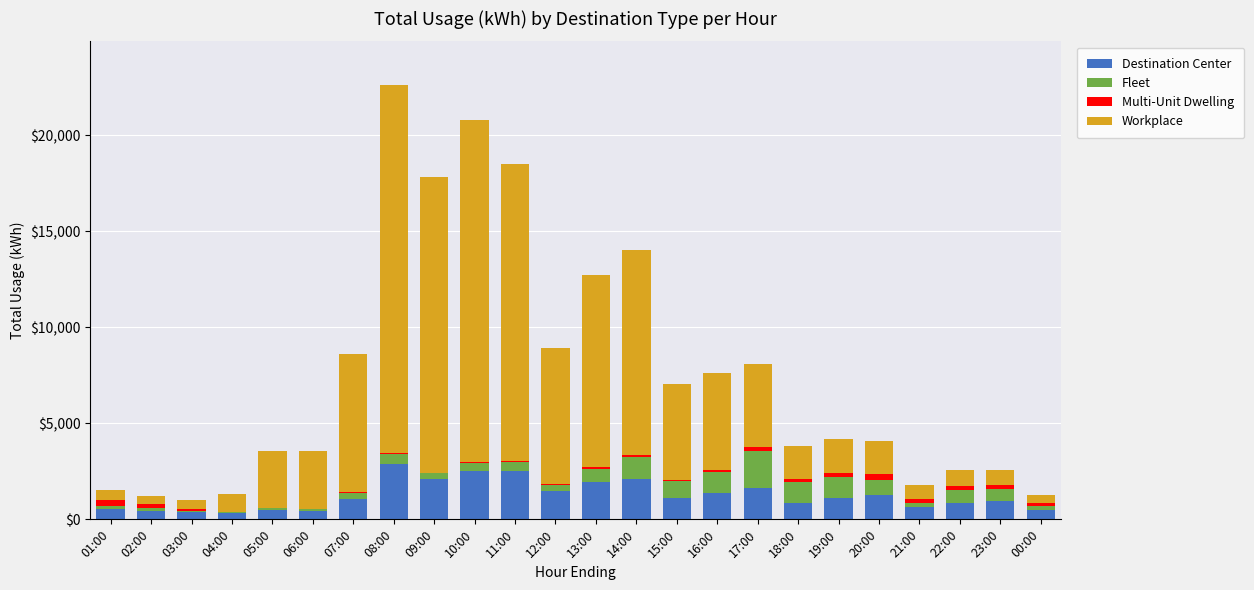

At which label is Destination Center closest to 1608?

17:00